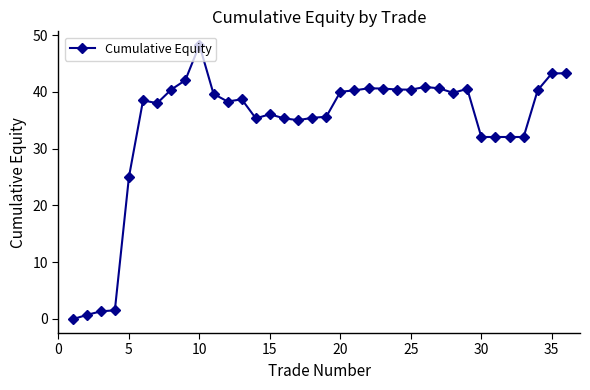

What is the difference between the maximum and minimum values?

48.3